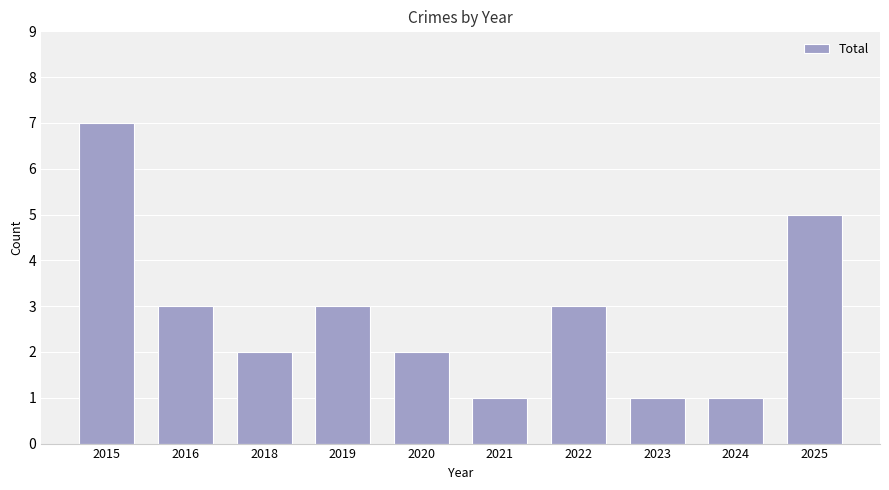

True or false: the data shows 1 at 2019.

False